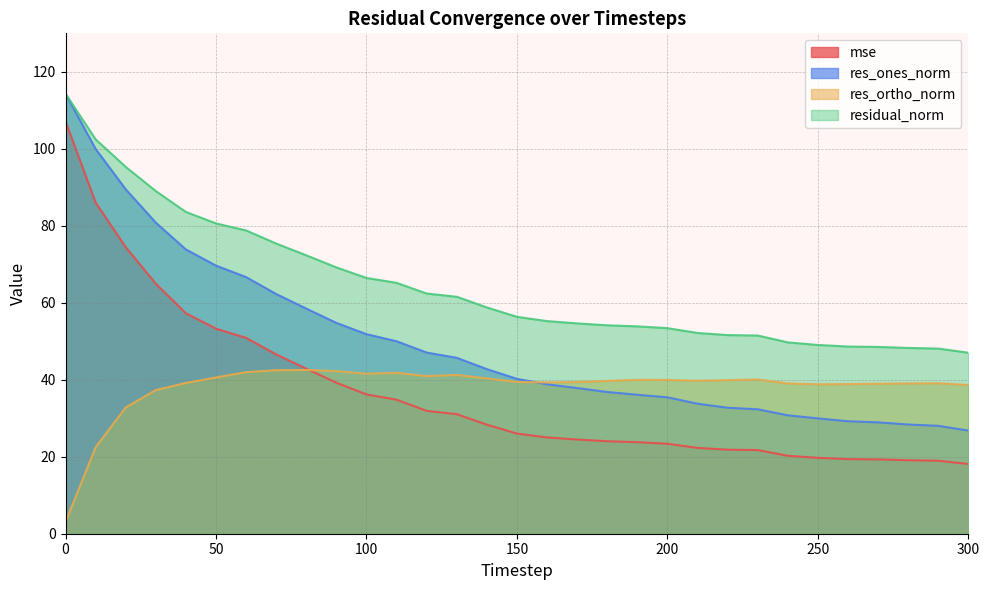

What is the sum of all mse values?

1132.4